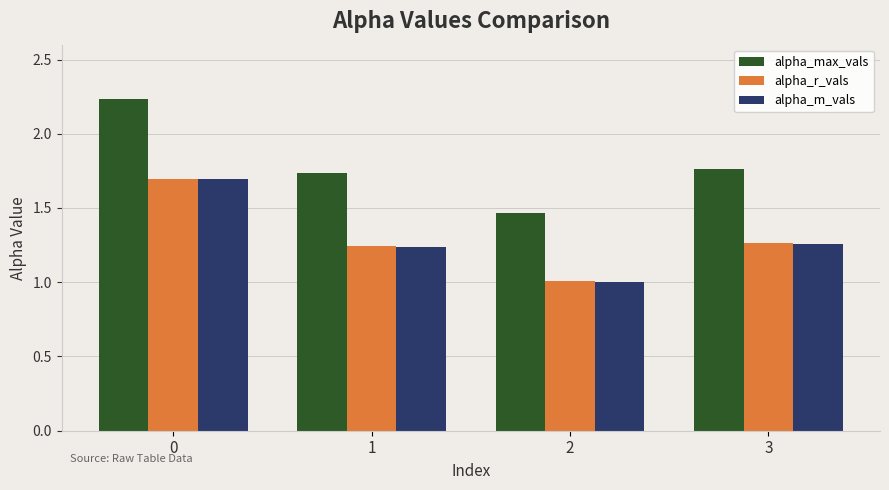

What is the sum of the alpha_r_vals values at 3 and 2?

2.3